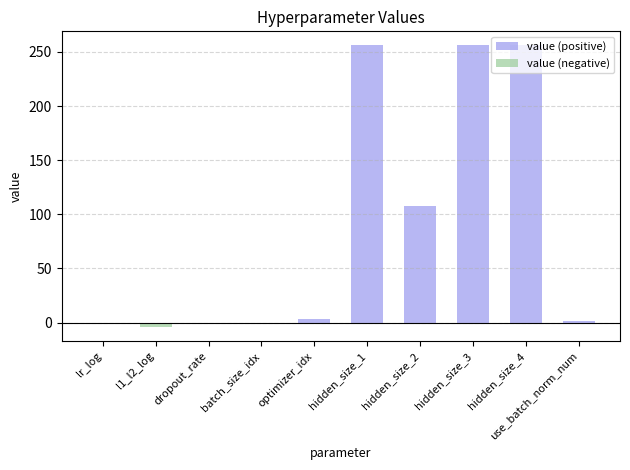

What is the average value of the value (positive) series?

88.0